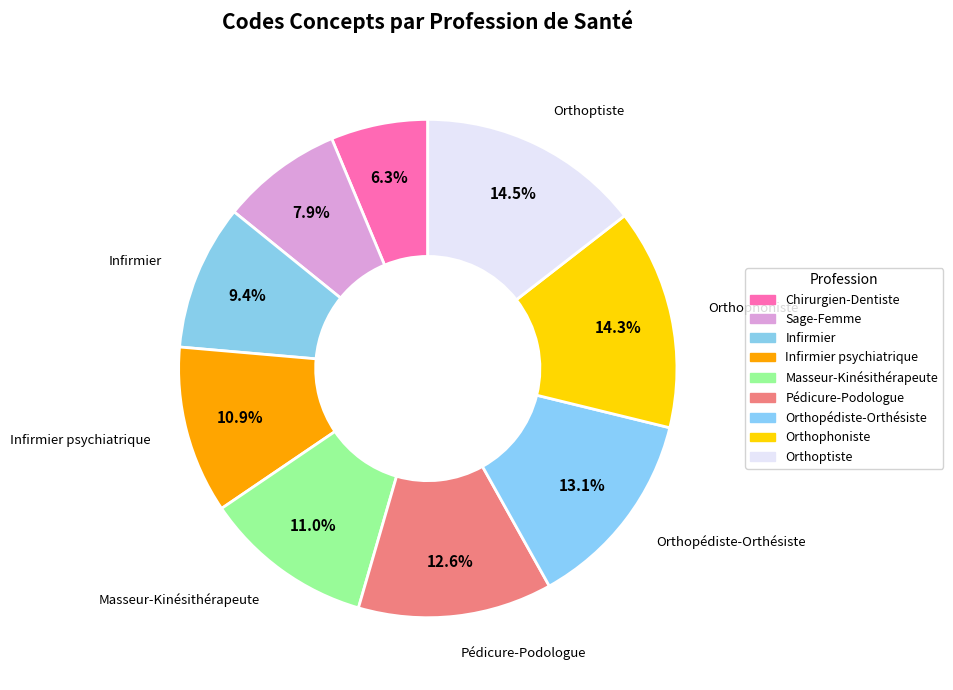

To the nearest percent, what is the difference between the largest and smallest slice percentages?

8%